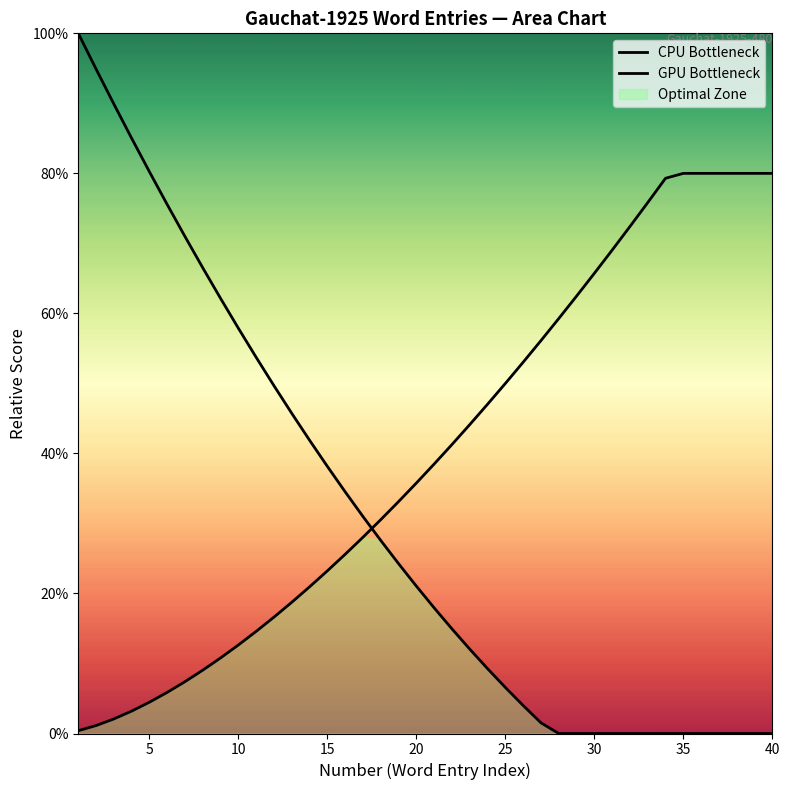

True or false: CPU Bottleneck has more than 0 points higher than both neighbors.

False